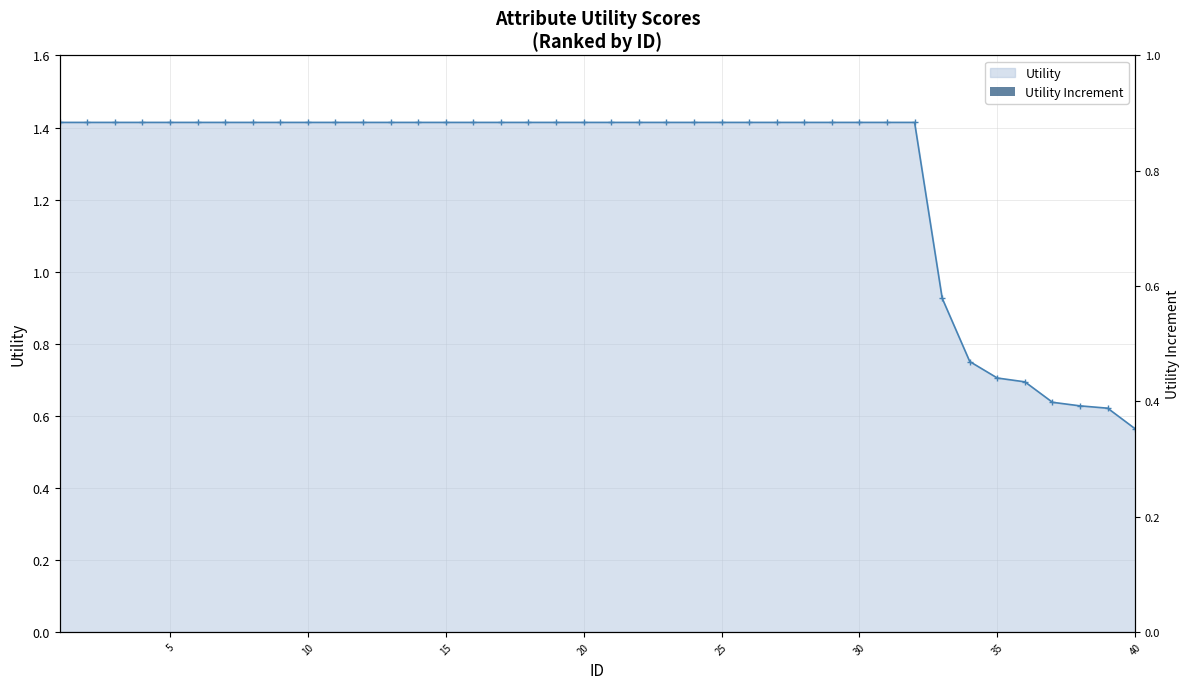

Reading left to right, transcribe all the data shown in this chart.

1.4	1.4	1.4	1.4	1.4	1.4	1.4	1.4	1.4	1.4	1.4	1.4	1.4	1.4	1.4	1.4	1.4	1.4	1.4	1.4	1.4	1.4	1.4	1.4	1.4	1.4	1.4	1.4	1.4	1.4	1.4	1.4	0.9	0.8	0.7	0.7	0.6	0.6	0.6	0.6